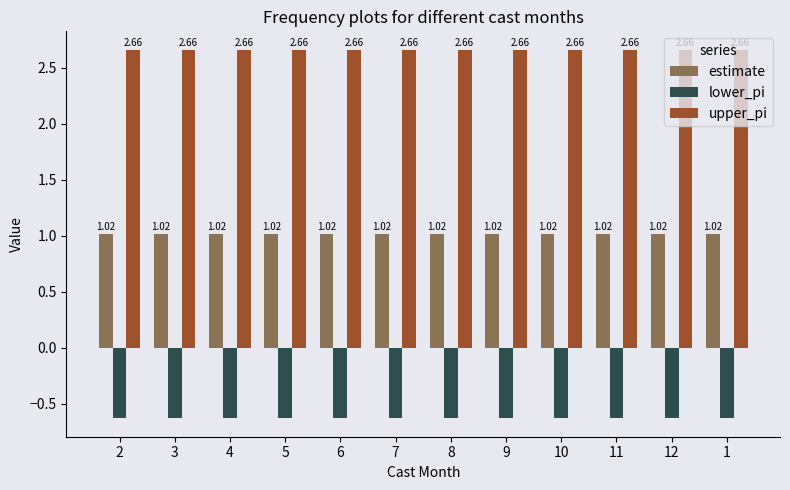

Rank the series at 1 from lowest to highest value.

lower_pi, estimate, upper_pi